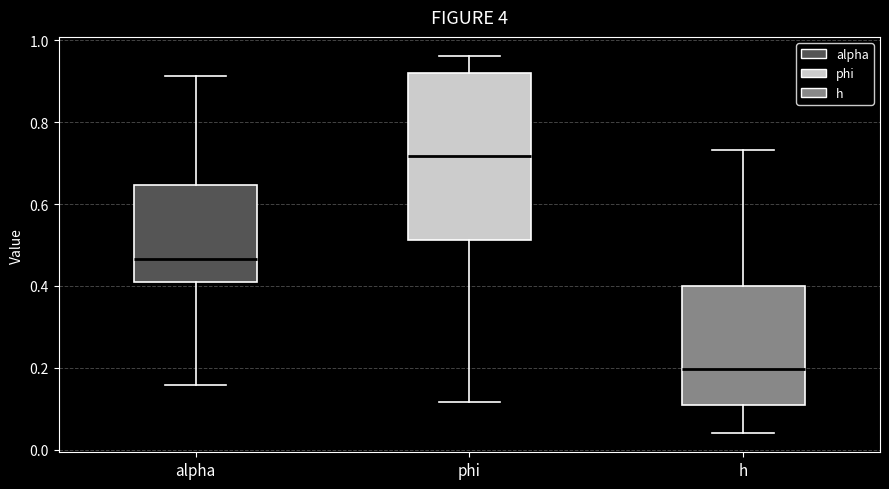

Reading left to right, read every box against the y-axis: the position of its median line, the range the box covers, and the ends of its whiskers. The values are not printed on the chart, so give them approximately, as read against the axis.

alpha: median 0.46, box 0.40 to 0.64, whiskers 0.16 to 0.92
phi: median 0.72, box 0.52 to 0.92, whiskers 0.12 to 0.96
h: median 0.20, box 0.12 to 0.40, whiskers 0.04 to 0.74